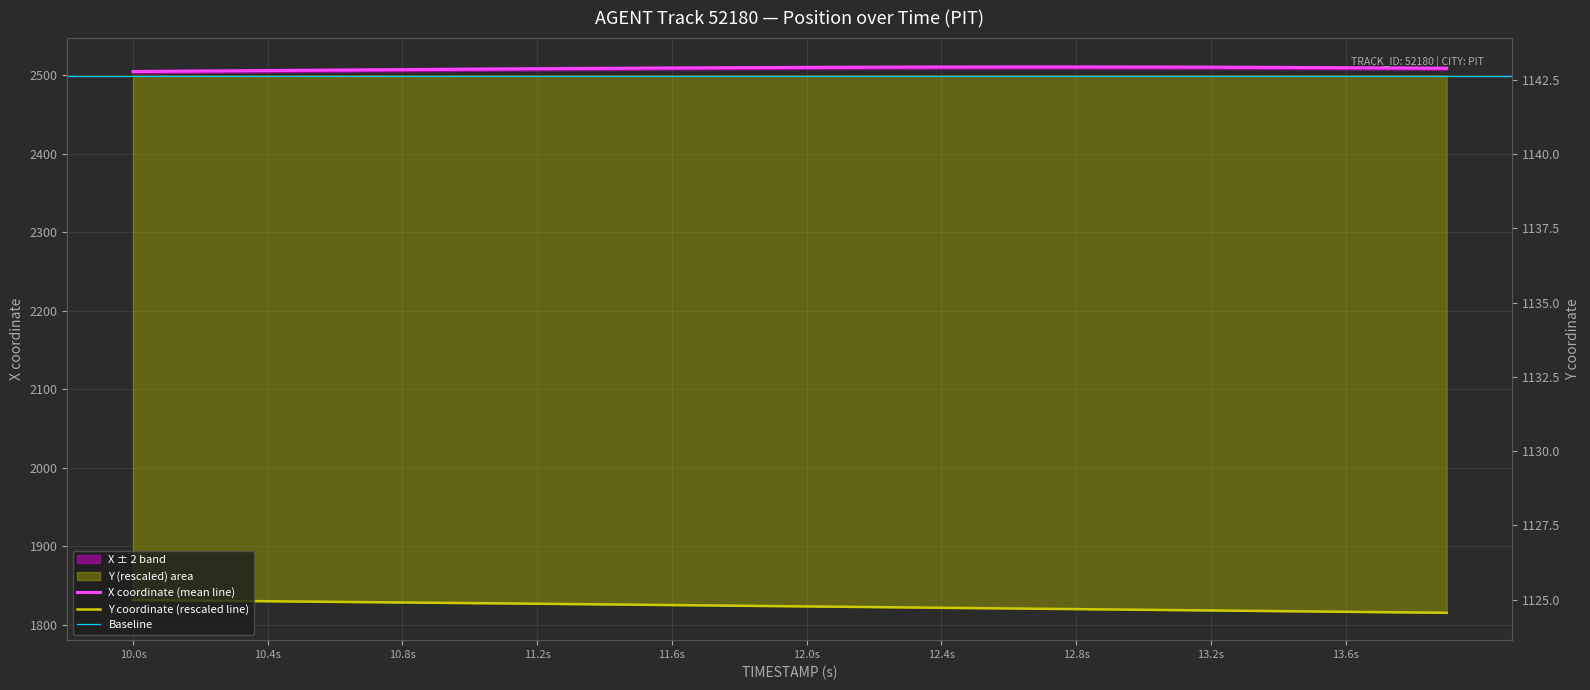

At how many categories does at least one series exceed 2027?

40